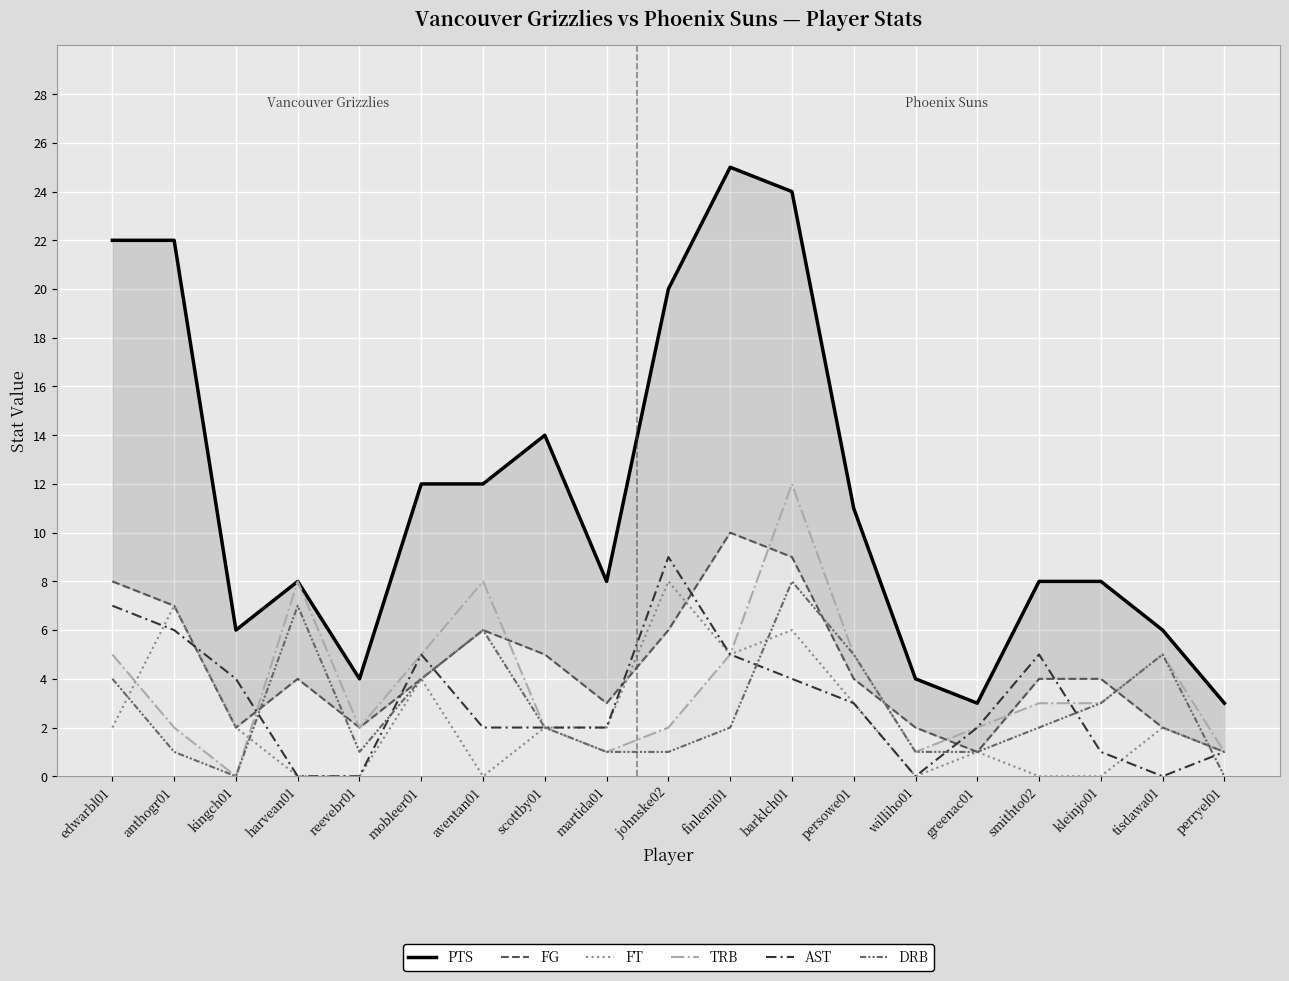

What is the difference between the highest and lowest values at scottby01?

12